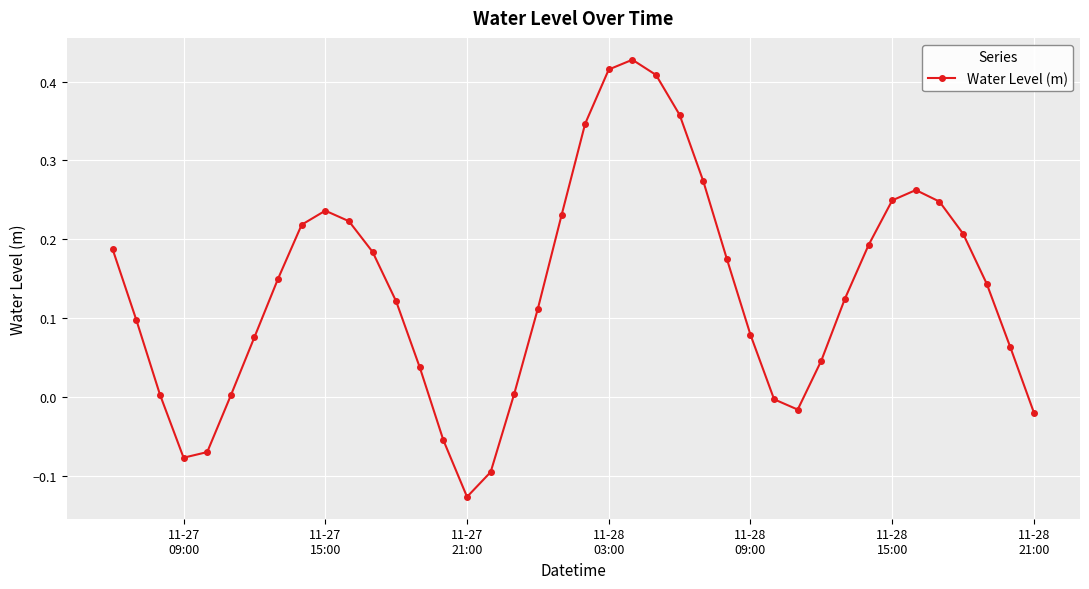

What is the difference between the maximum and minimum values?

0.6